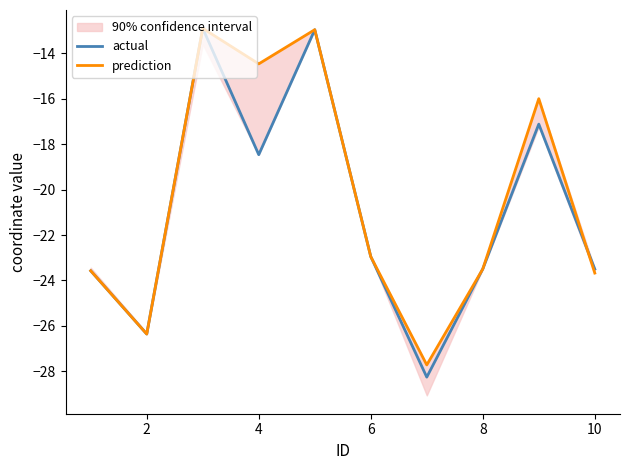

What is the minimum value for prediction?

-27.7